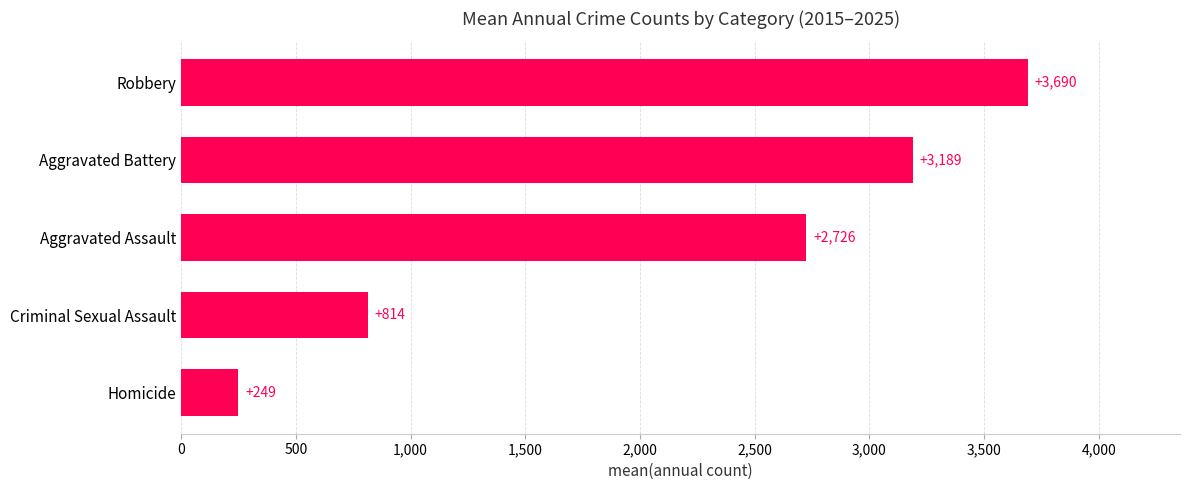

Which has a higher value, Robbery or Criminal Sexual Assault?

Robbery